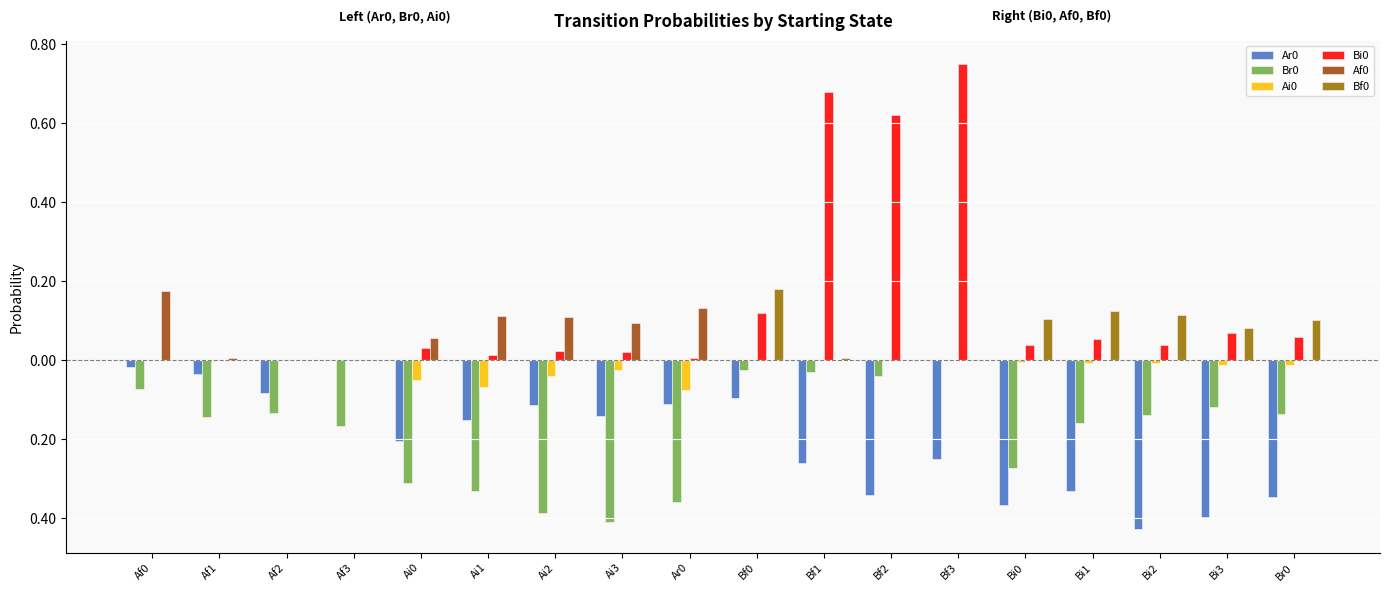

Are the bars grouped side by side (vs. stacked)?

Yes